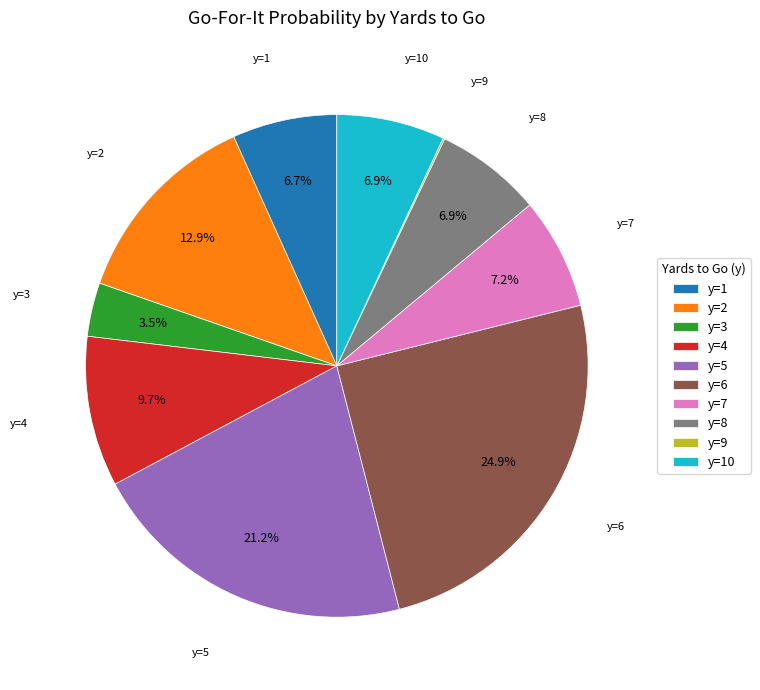

Which slice is the largest?

y=6